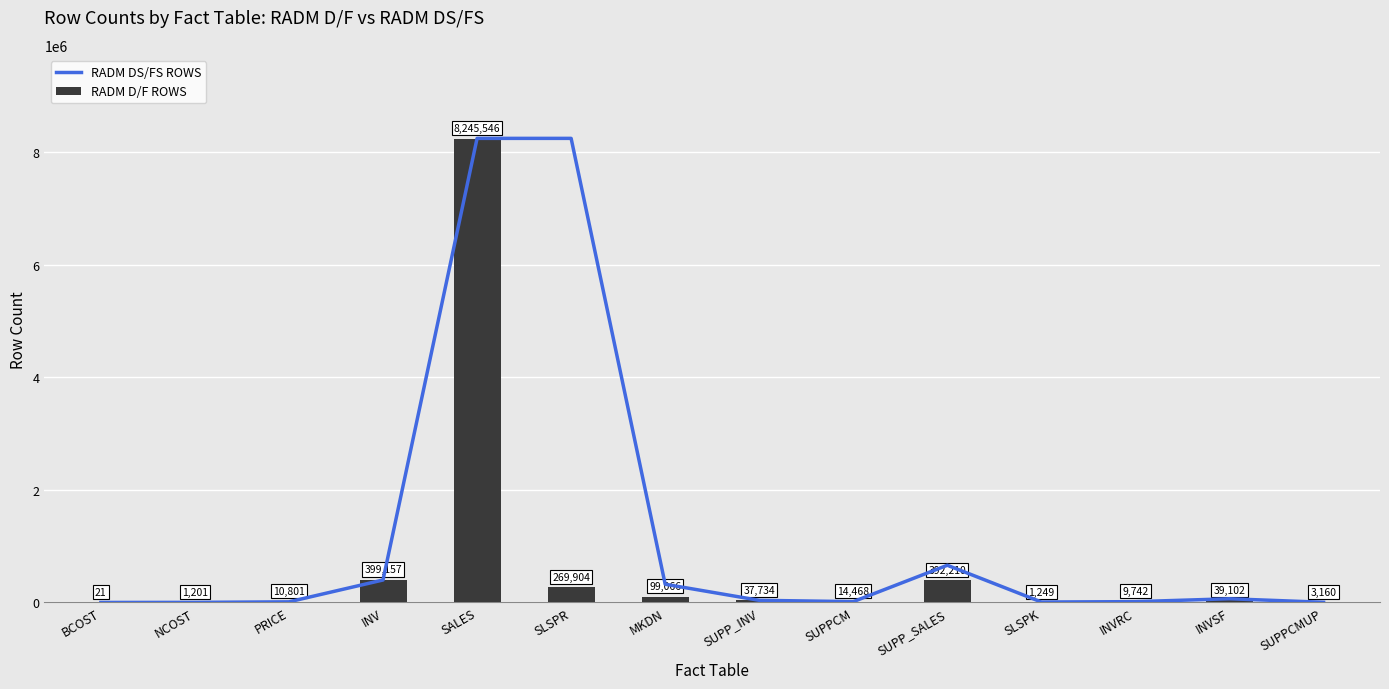

Which series changed the most between INV and INVSF?

RADM D/F ROWS